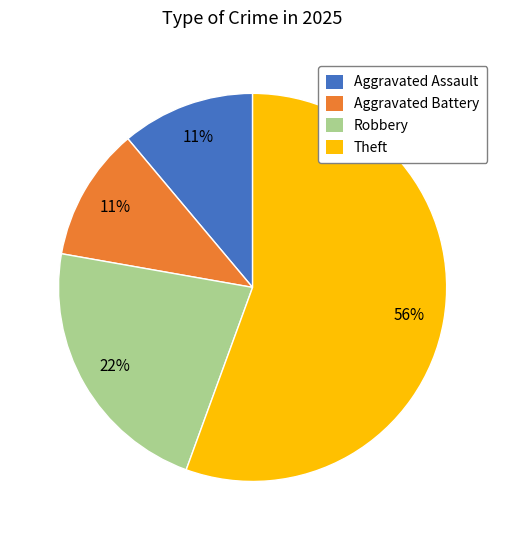

The Robbery slice represents 22% of the pie. True or false?

True